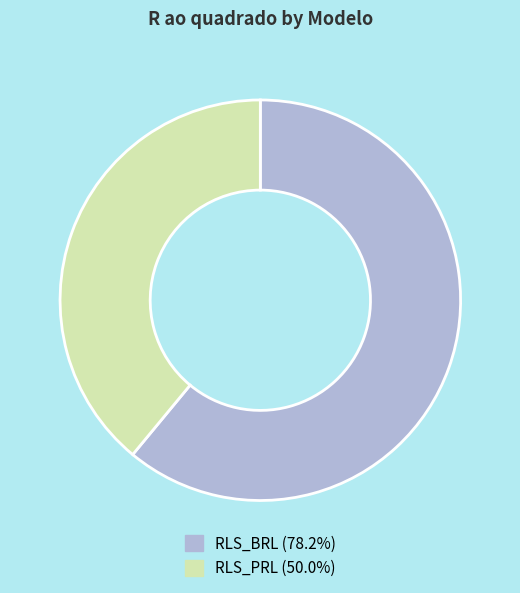

Count the number of slices in the pie.

2